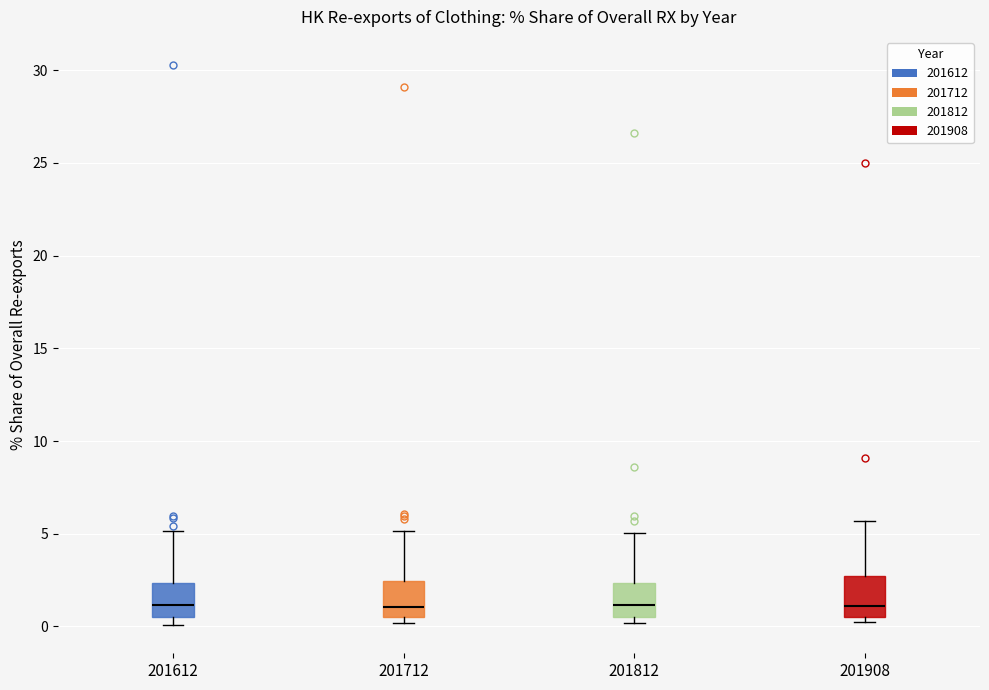

Reading left to right, read every box against the y-axis: the position of its median line, the range the box covers, and the ends of its whiskers. The values are not printed on the chart, so give them approximately, as read against the axis.

201612: median 1.0, box 0.5 to 2.5, whiskers 0.0 to 5.0
201712: median 1.0, box 0.5 to 2.5, whiskers 0.0 to 5.0
201812: median 1.0, box 0.5 to 2.5, whiskers 0.0 to 5.0
201908: median 1.0, box 0.5 to 2.5, whiskers 0.0 to 5.5